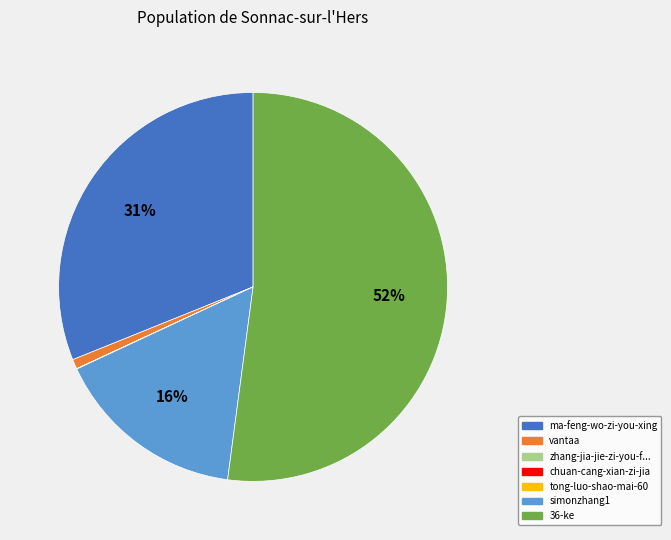

Is there any slice that represents more than half of the pie?

Yes